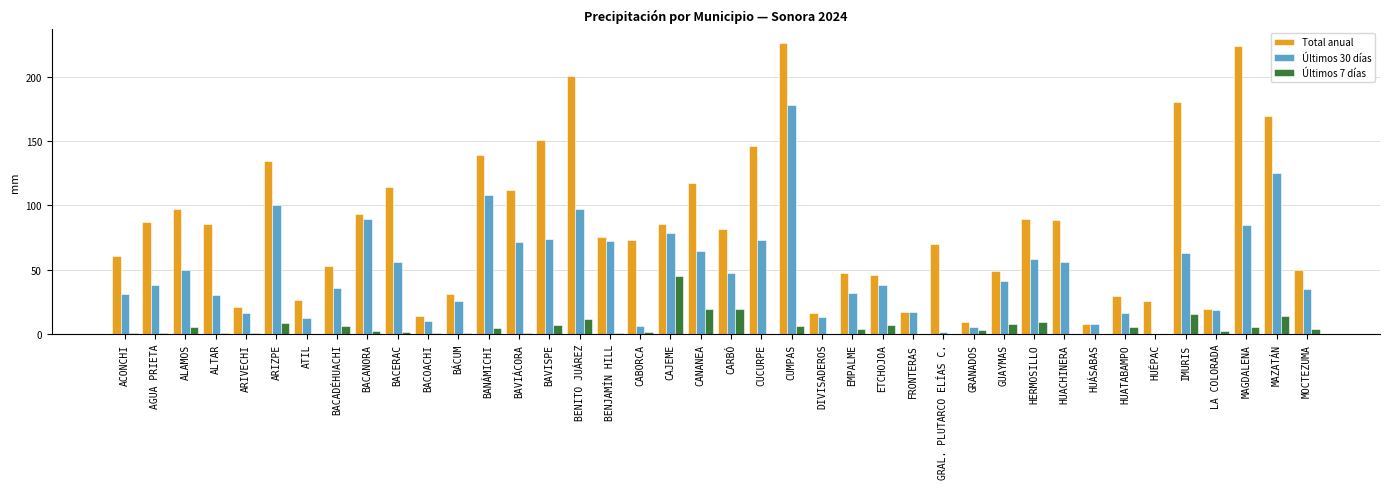

Does the chart contain stacked bars?

No